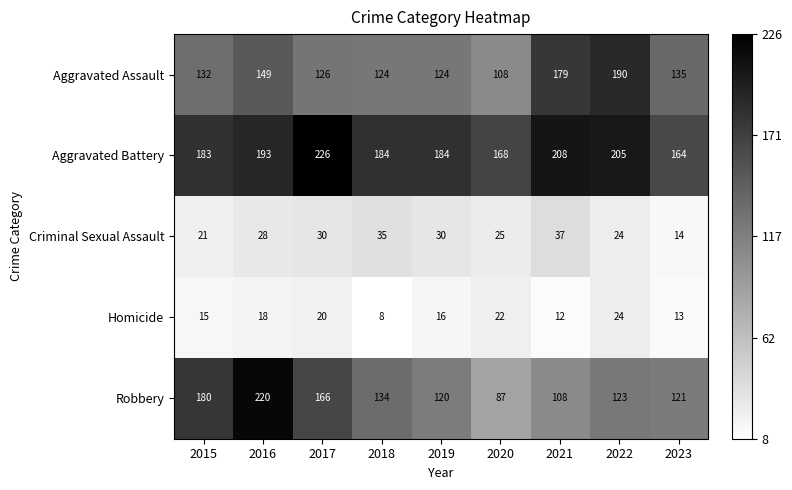

How many data points does each series have?

9